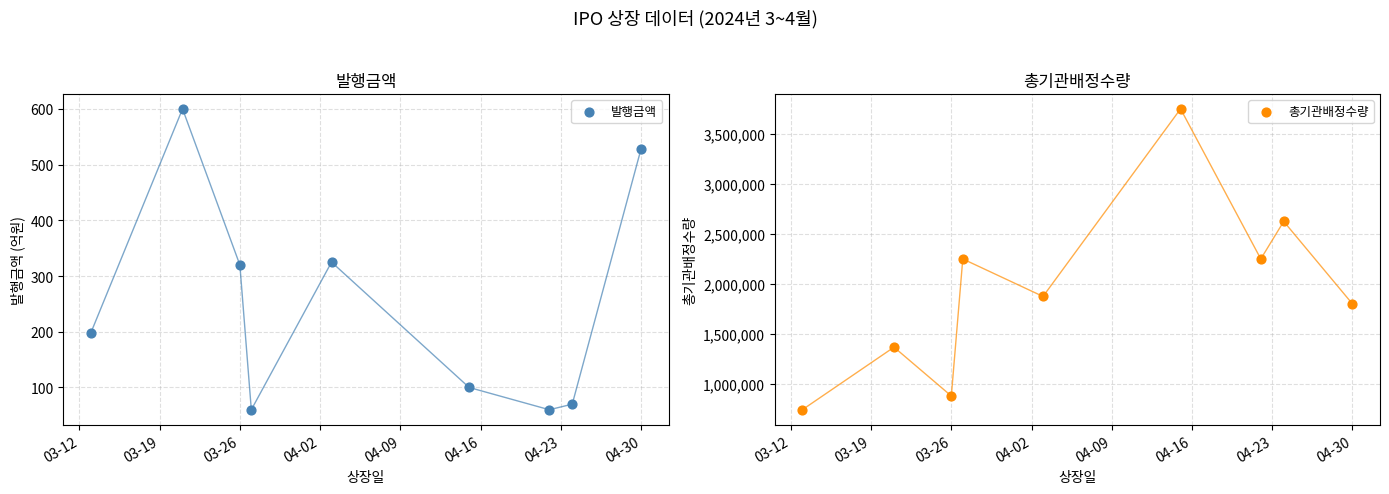

At which category is the sum across all series the highest?

04-16